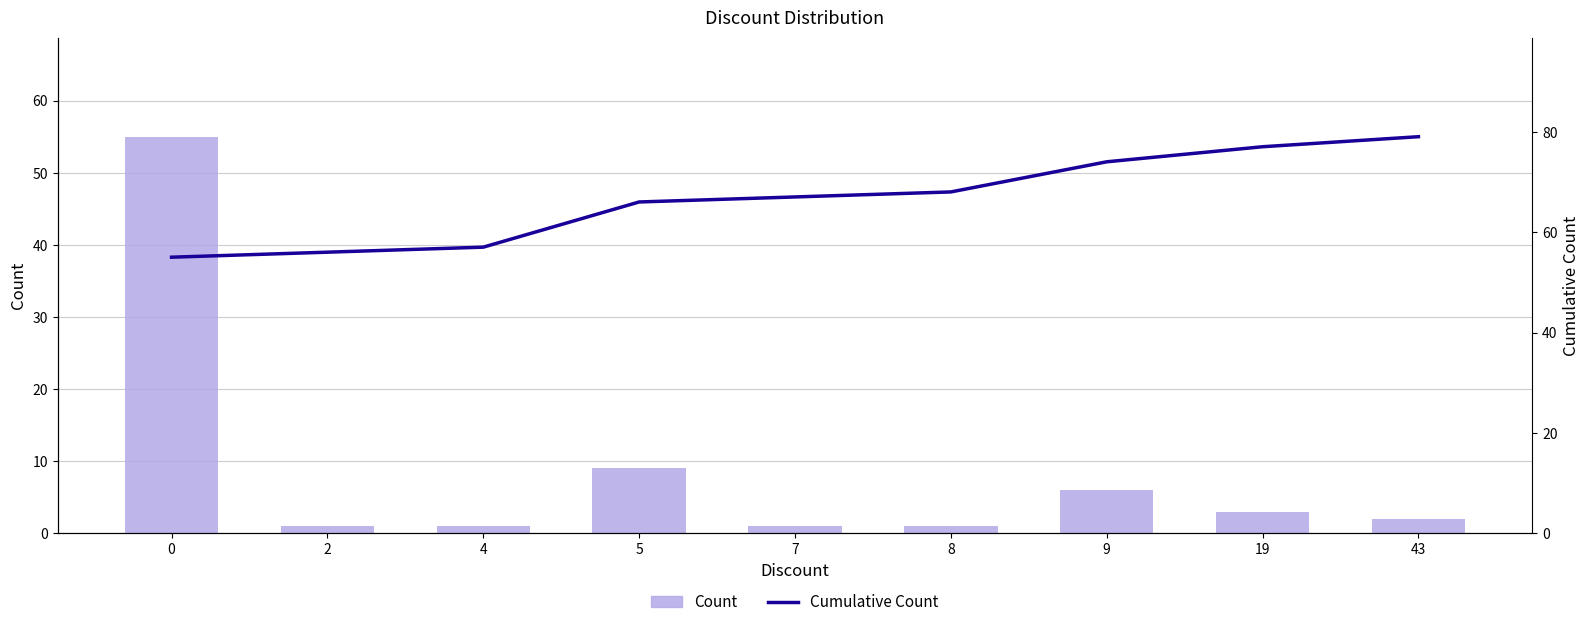

What is the value of the Cumulative Count bar at the 4th from the left?

66